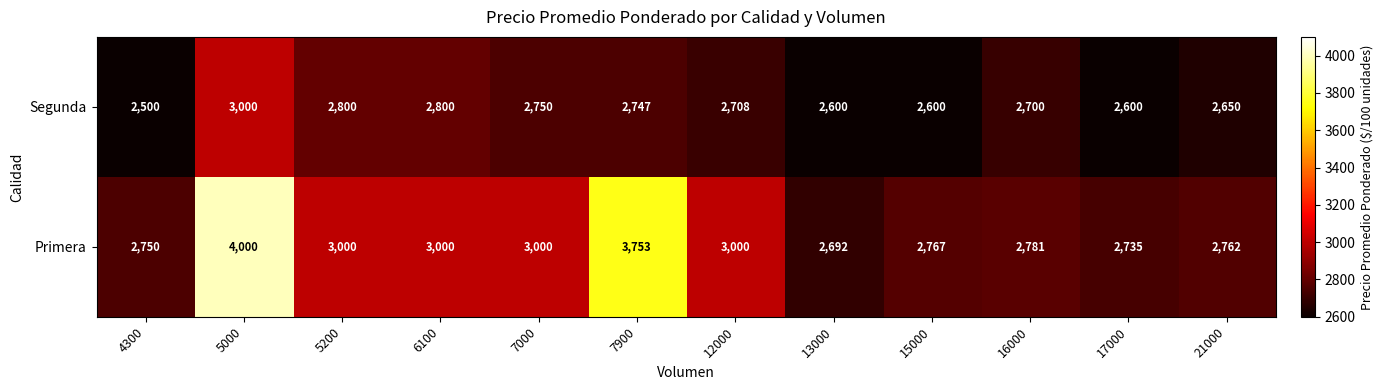

Between 5200 and 17000, which series saw the biggest shift?

Primera